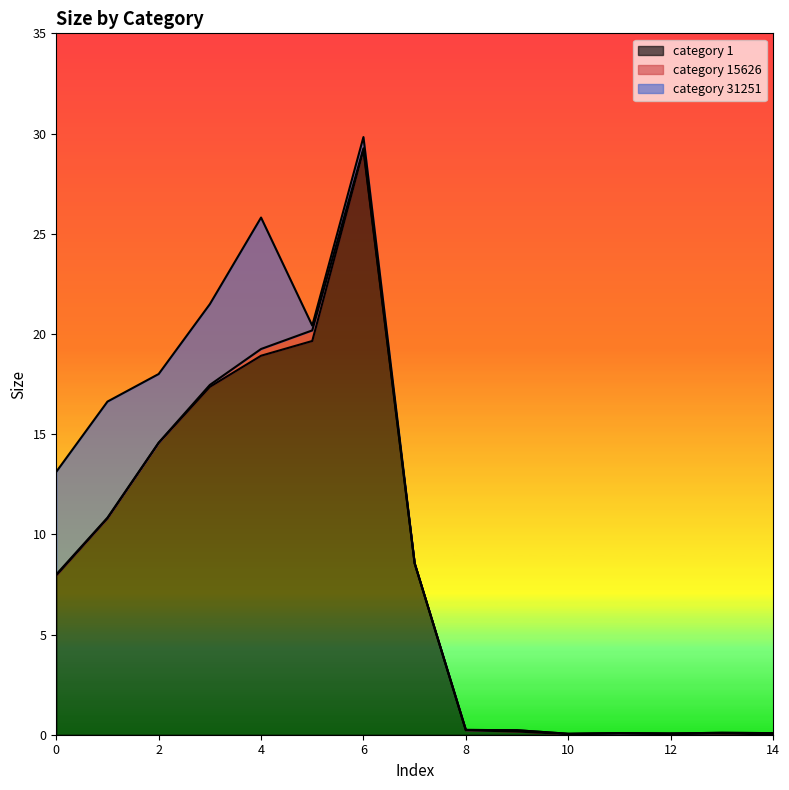

What is the maximum value shown in the chart?

29.2